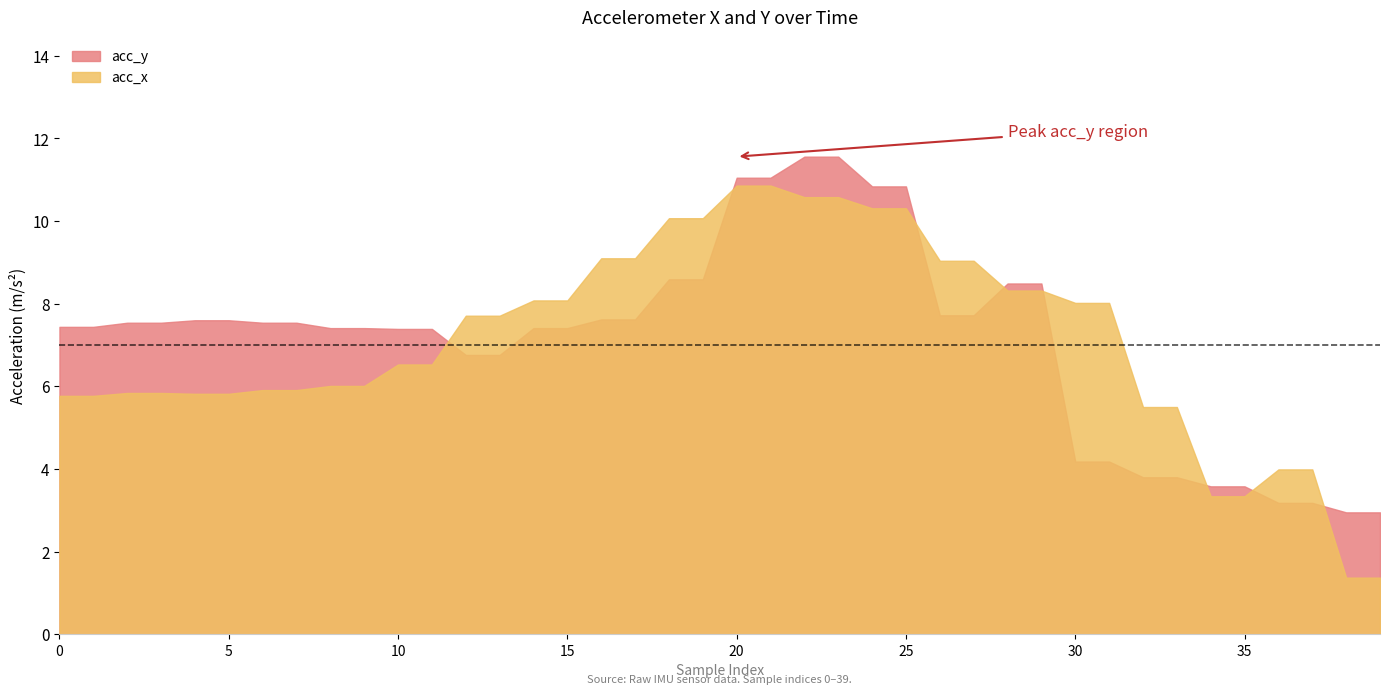

Between 0 and 31, which series saw the biggest shift?

acc_y